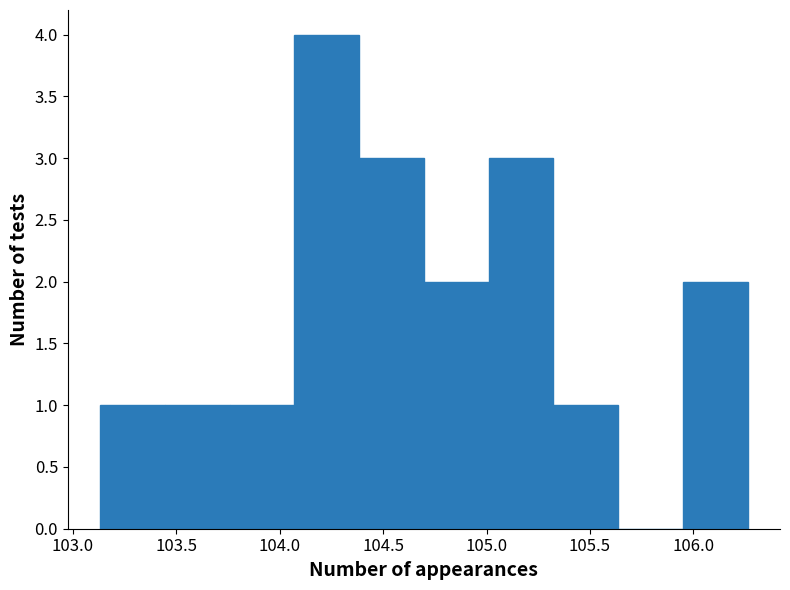

Reading left to right, transcribe this chart: for each bar, give the range it covers on the x-axis and its height. Neither the bar edges nor the heights are printed on the chart, so give them approximately, as read against the axes.

103.15 to 103.45: 1
103.45 to 103.75: 1
103.75 to 104.05: 1
104.05 to 104.40: 4
104.40 to 104.70: 3
104.70 to 105.00: 2
105.00 to 105.30: 3
105.30 to 105.65: 1
105.65 to 105.95: 0
105.95 to 106.25: 2